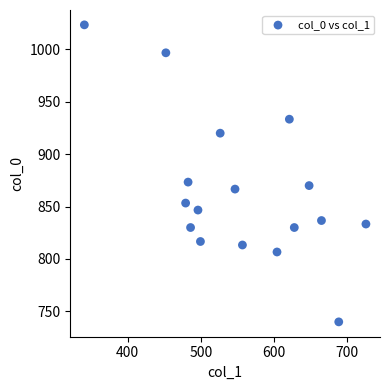

What is the range of Y values (max minus min)?

283.3